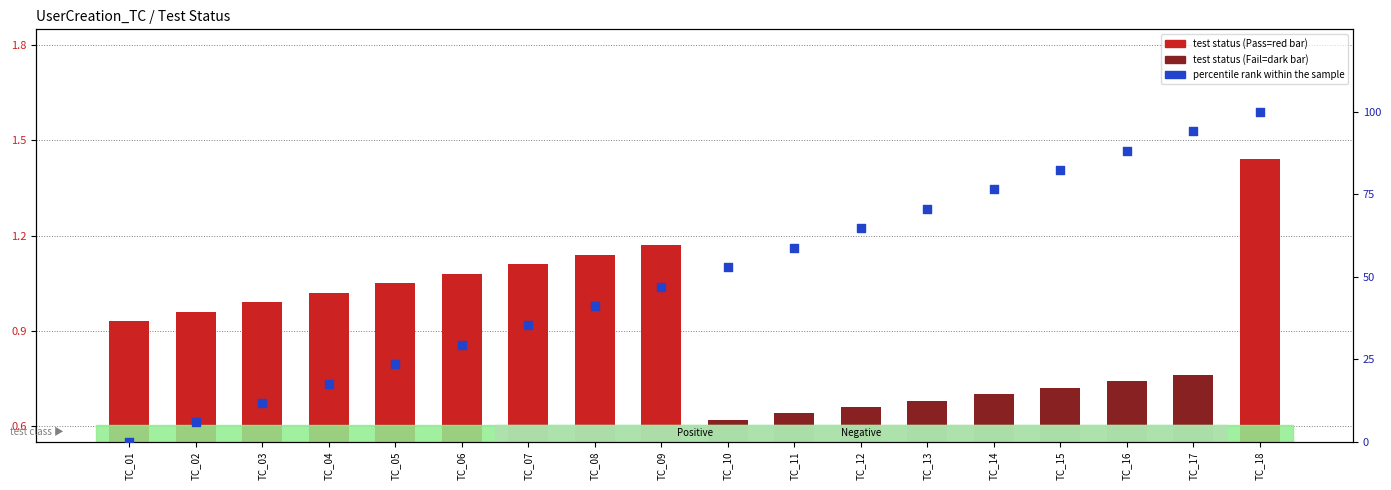

Which series contains the lowest Y value?

percentile rank within the sample